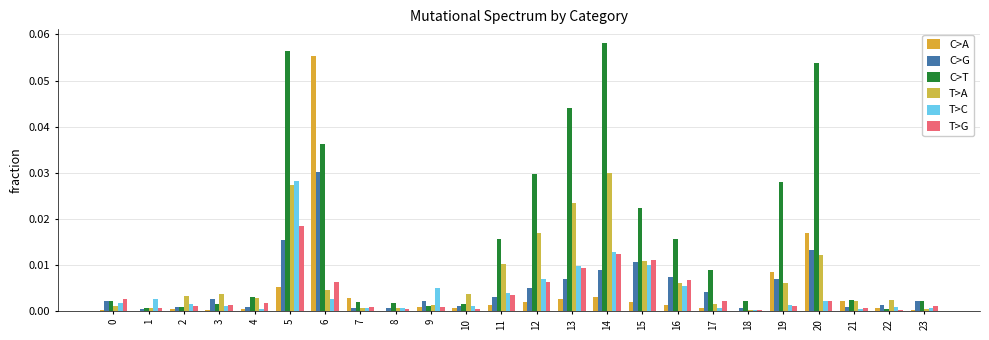

How many distinct data groups are displayed?

6